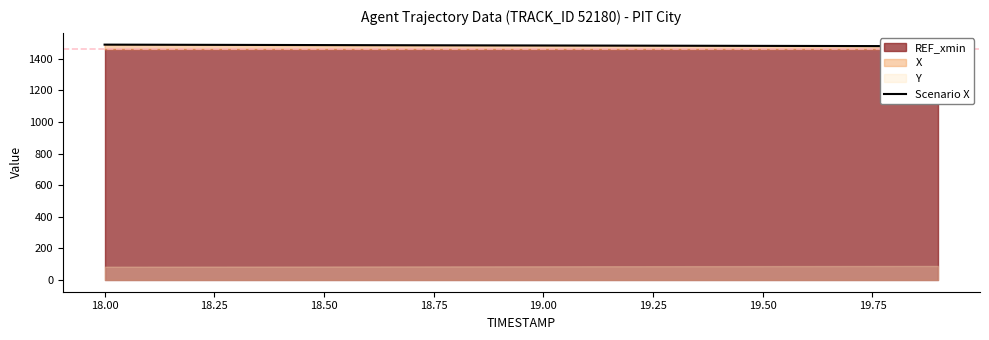

What is the average value?

1484.3